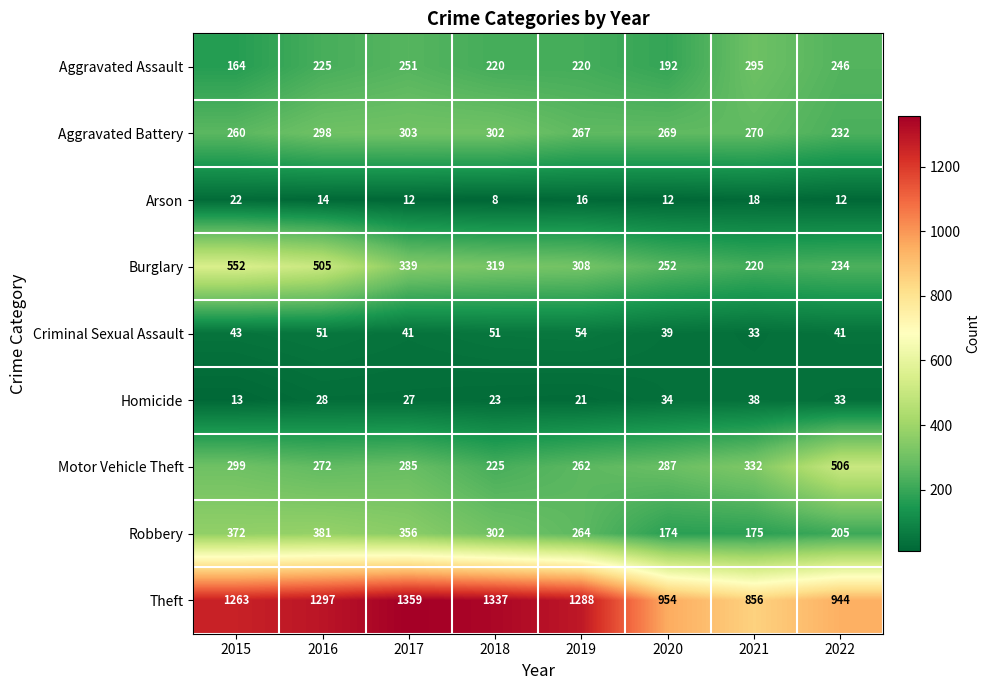

Count the number of categories in the chart.

8